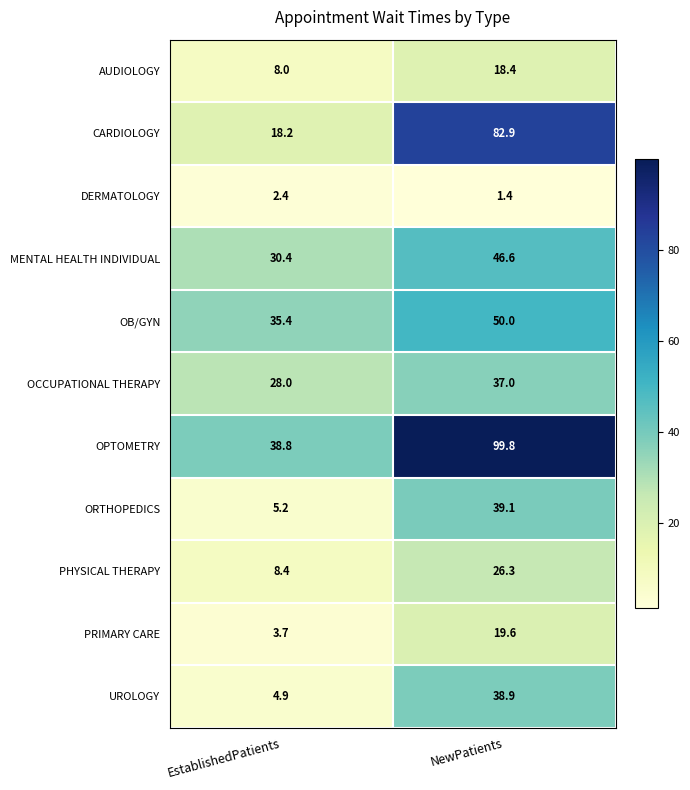

Which label corresponds to the smallest value in the chart?

NewPatients